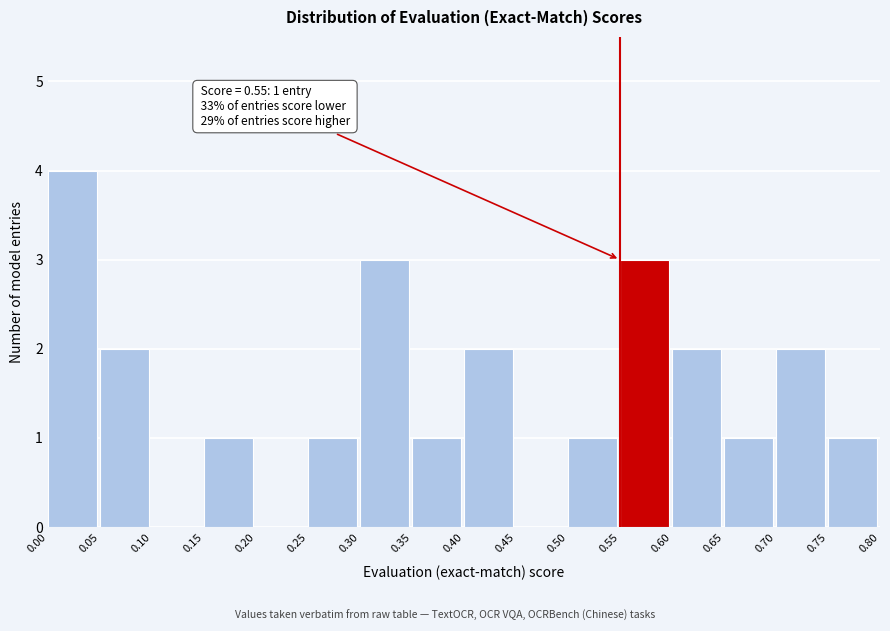

Which range on the x-axis has the tallest bar?

0.00 to 0.05